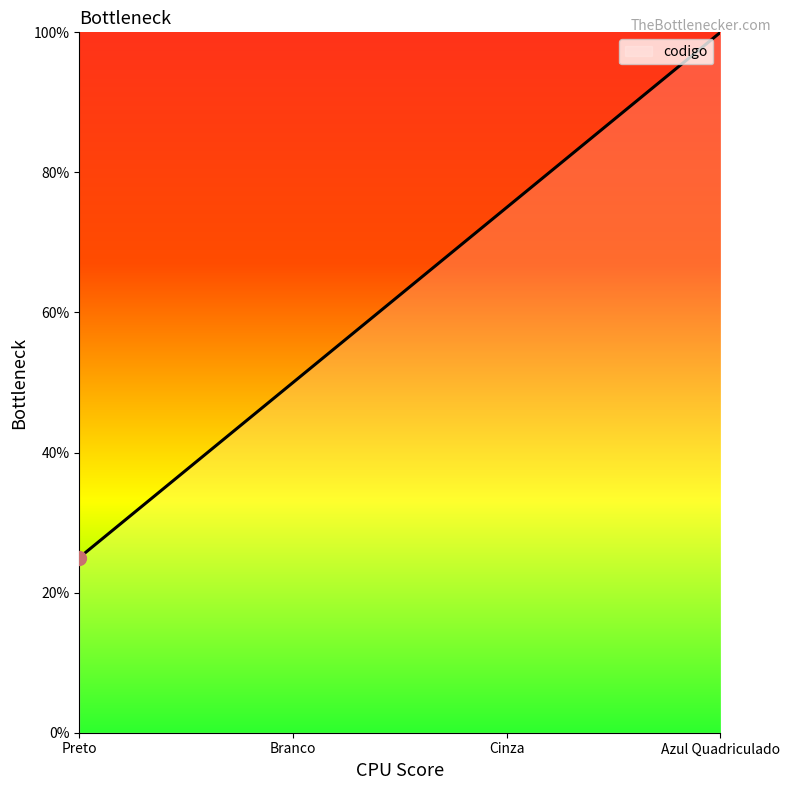

Between Preto and Cinza, which is larger?

Cinza